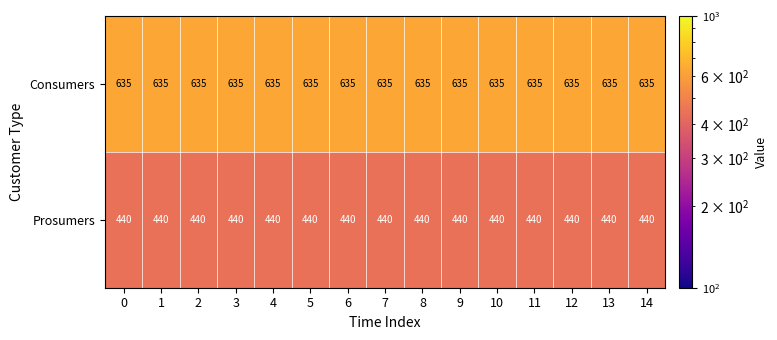

What is the minimum value shown in the chart?

440